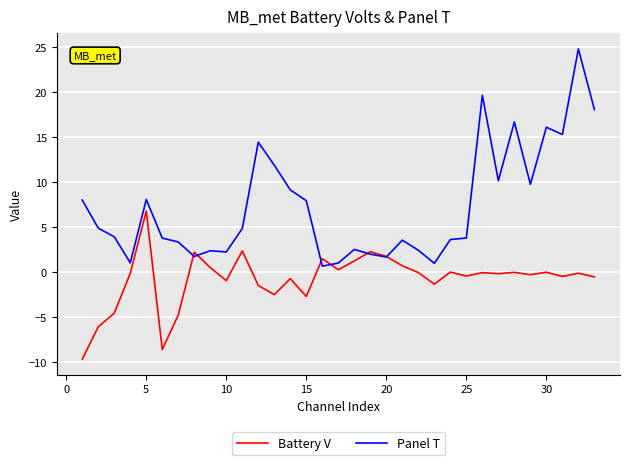

Which series has the largest total across all categories?

Panel T